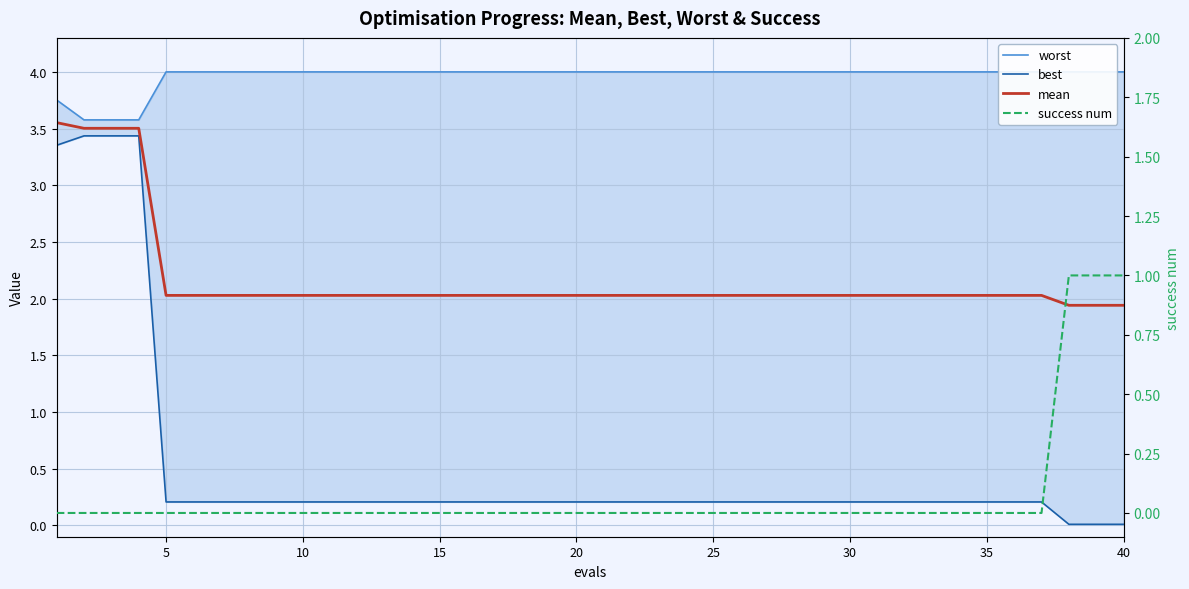

Does the chart display data point markers on the line(s)?

No